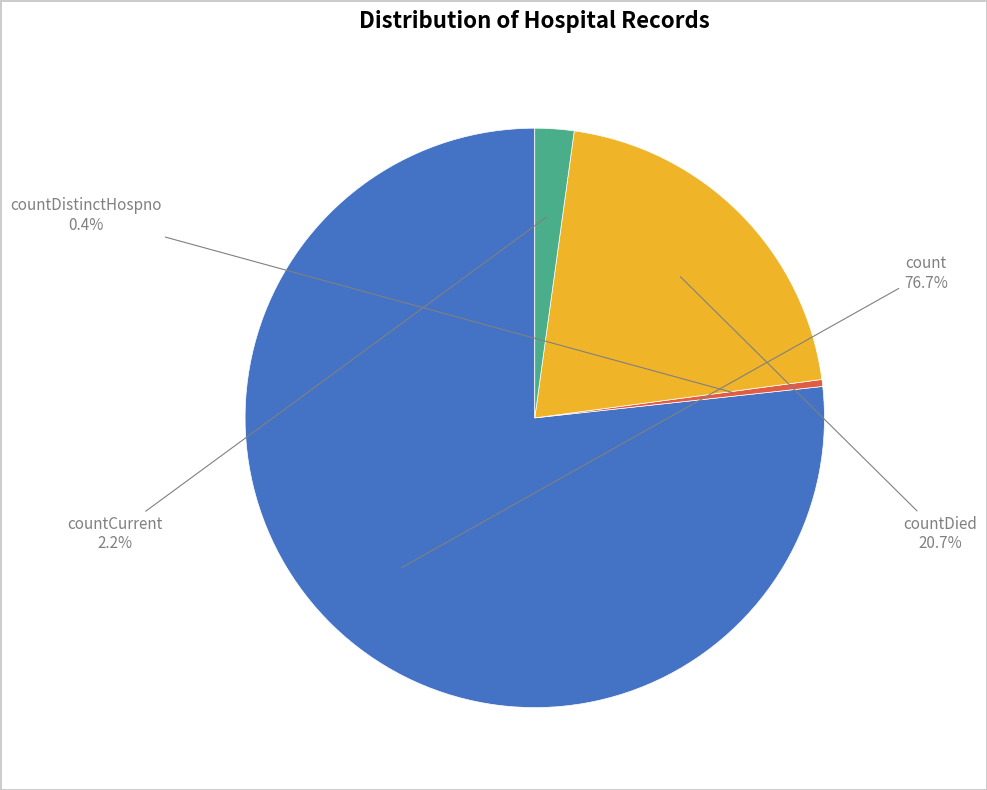

How many segments does this pie chart have?

4